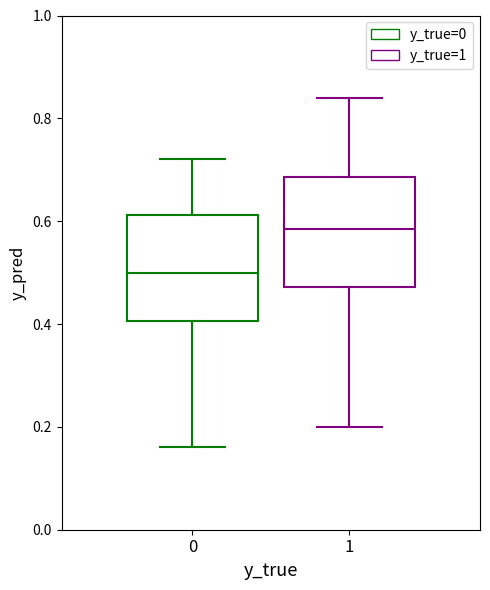

Where does the median line of the box at x = 1 sit on the y-axis? The values are not printed on the chart, so give them approximately, as read against the axis.

0.58